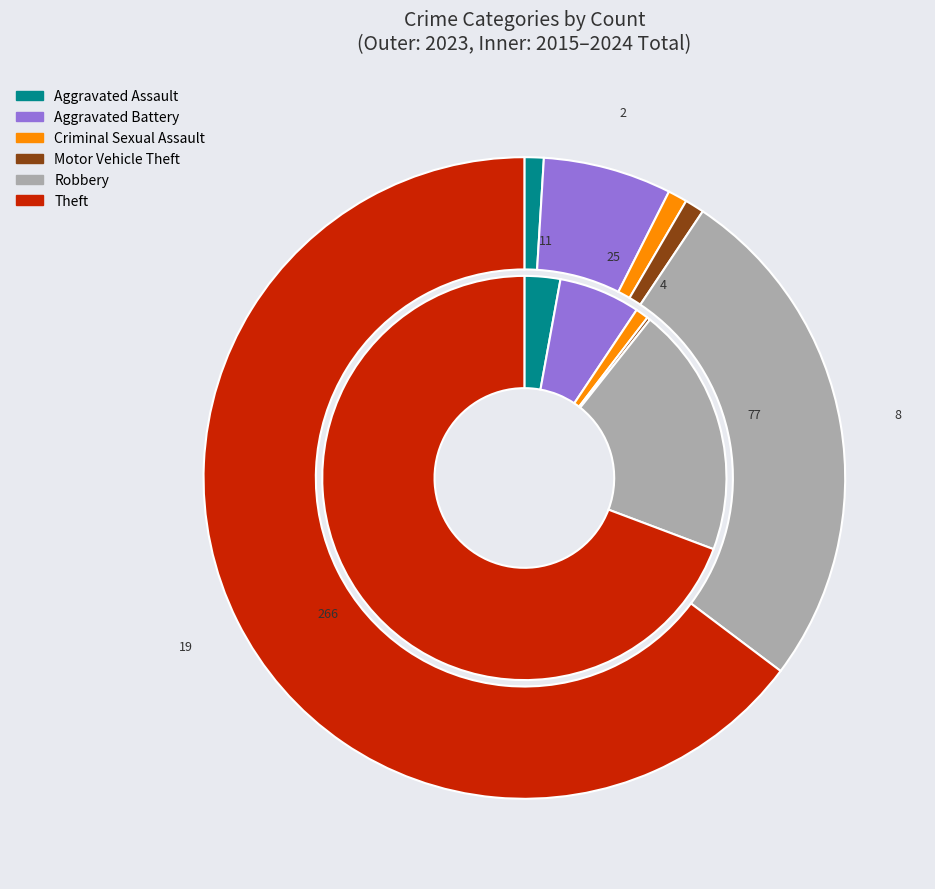

To the nearest percent, what is the difference between the largest and smallest slice percentages?

69%